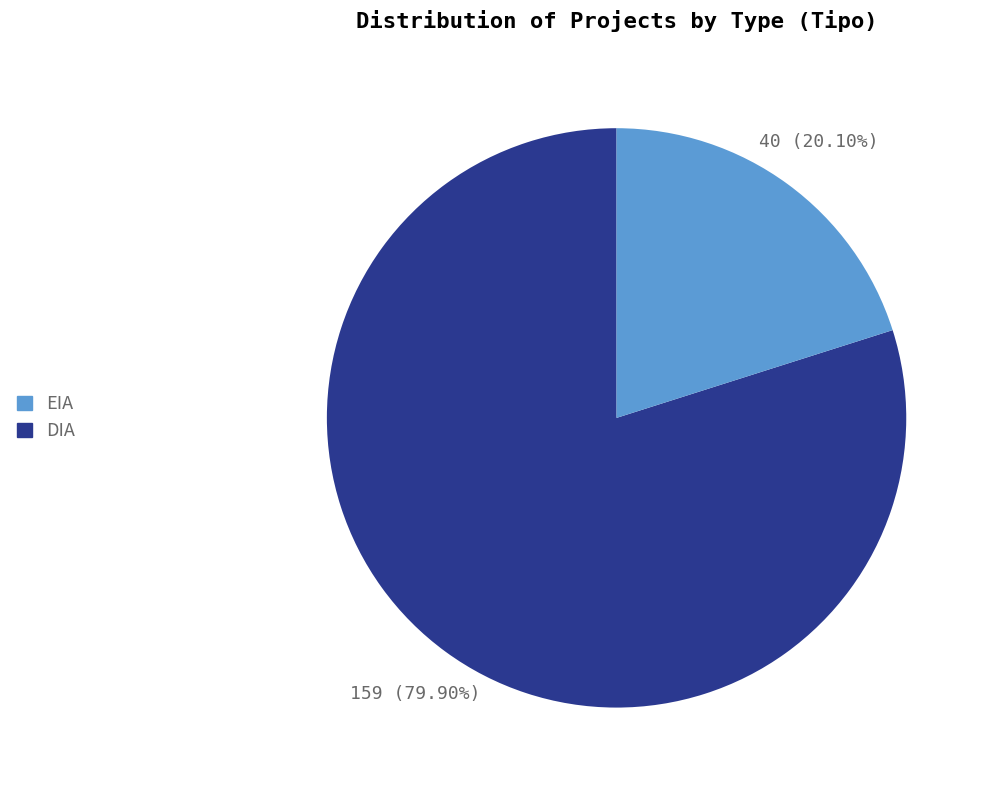

Is there any slice that represents more than half of the pie?

Yes